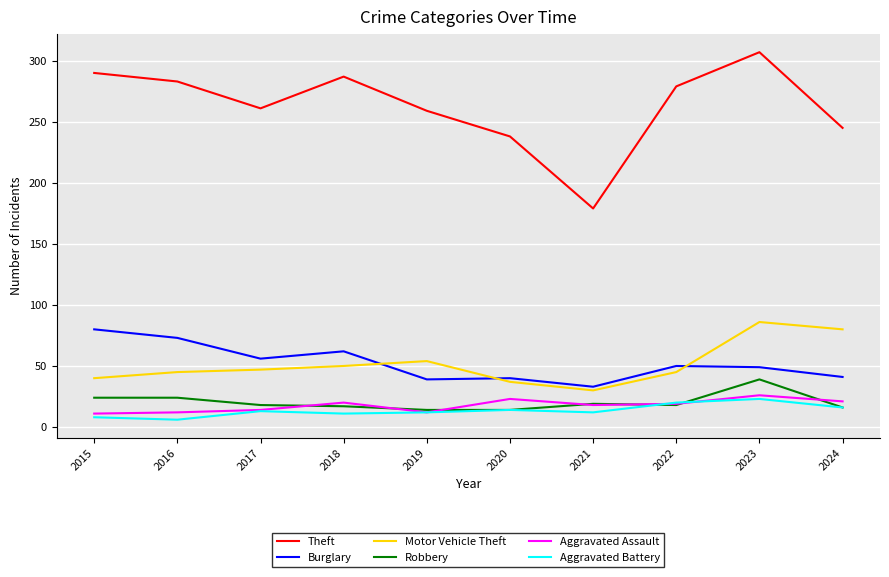

The Burglary series shows 95 at 2017. True or false?

False